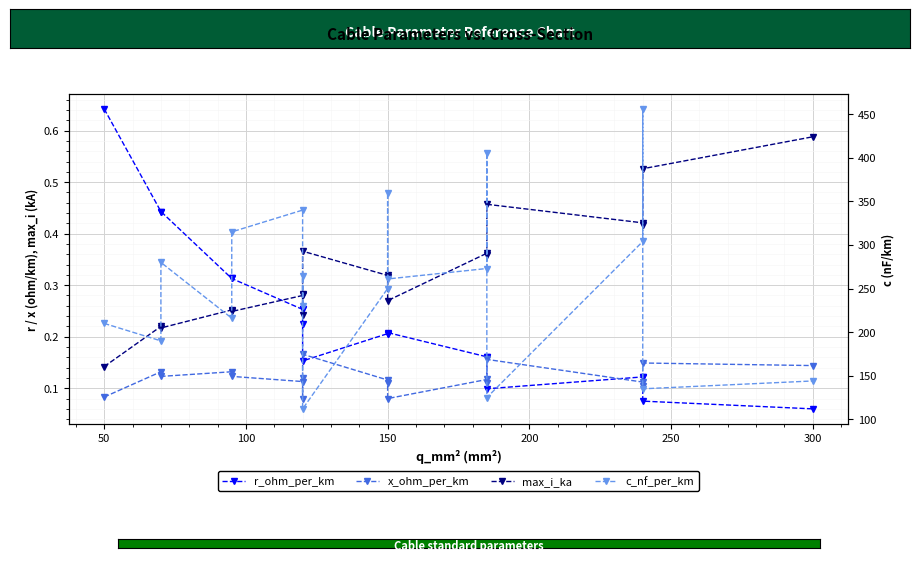

Does the chart display data point markers on the line(s)?

Yes